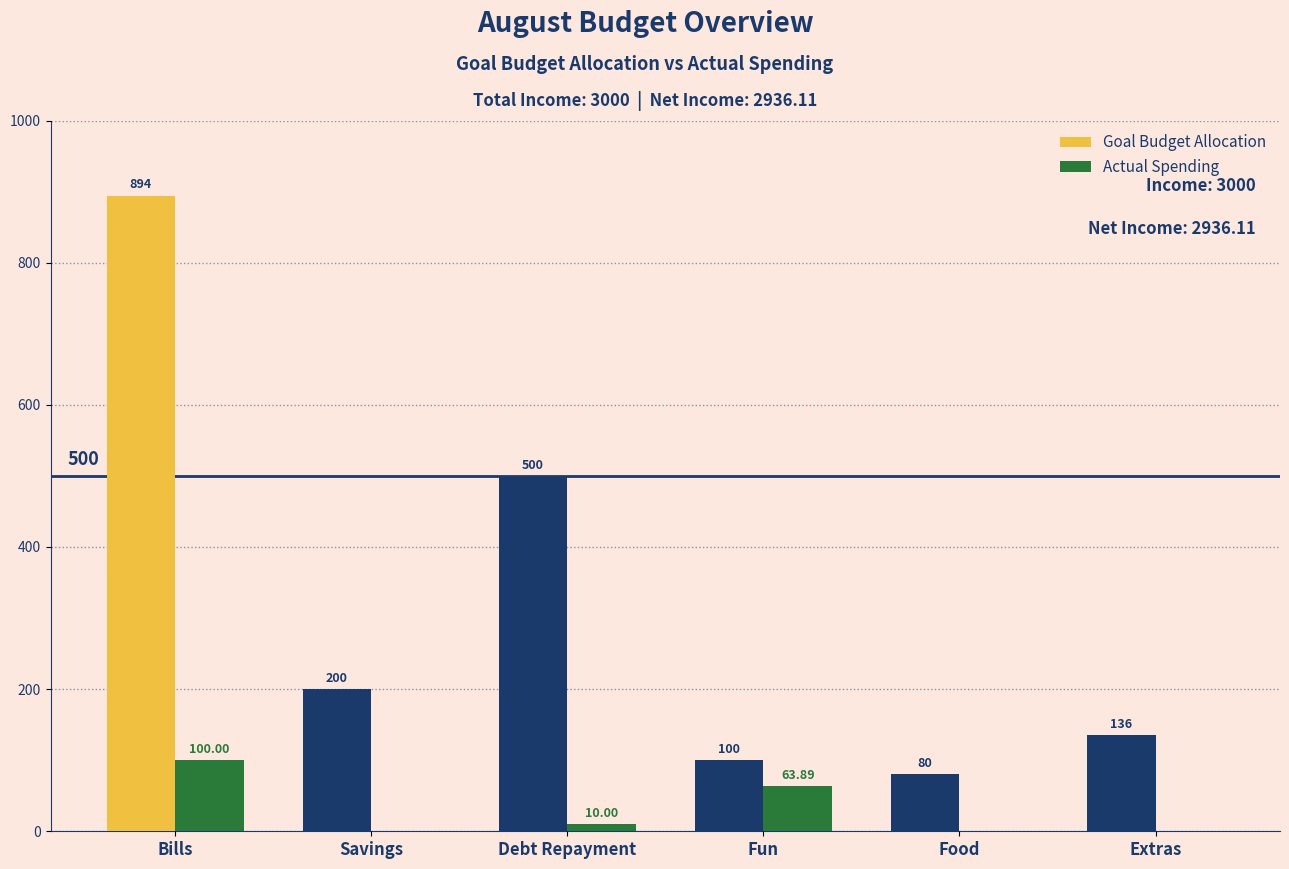

At which category is the sum across all series the highest?

Bills